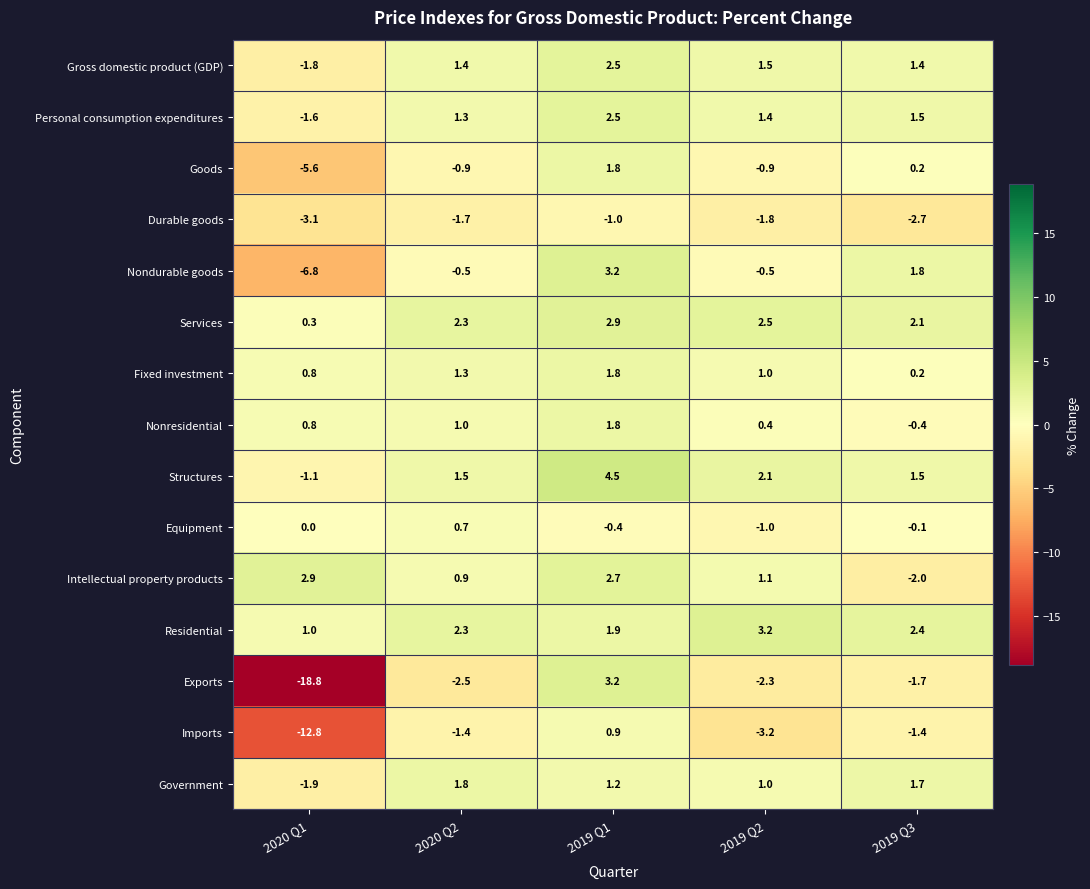

Rank the categories by Durable goods value from highest to lowest.

2019 Q1, 2020 Q2, 2019 Q2, 2019 Q3, 2020 Q1